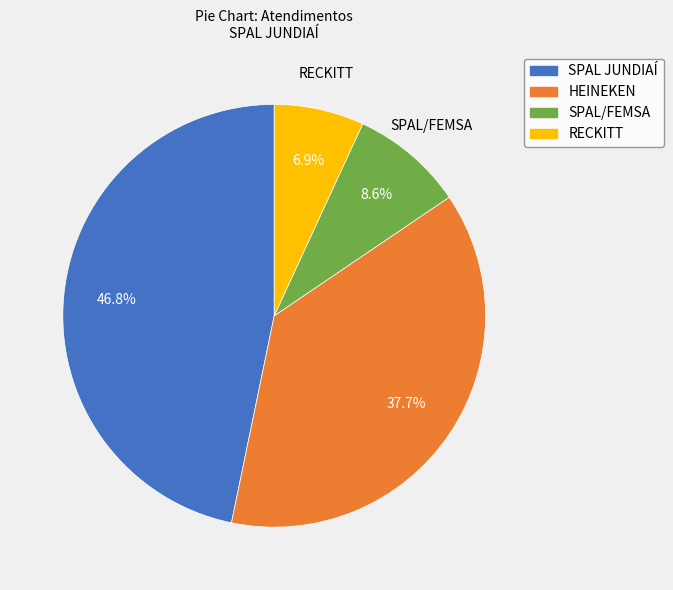

How many segments does this pie chart have?

4